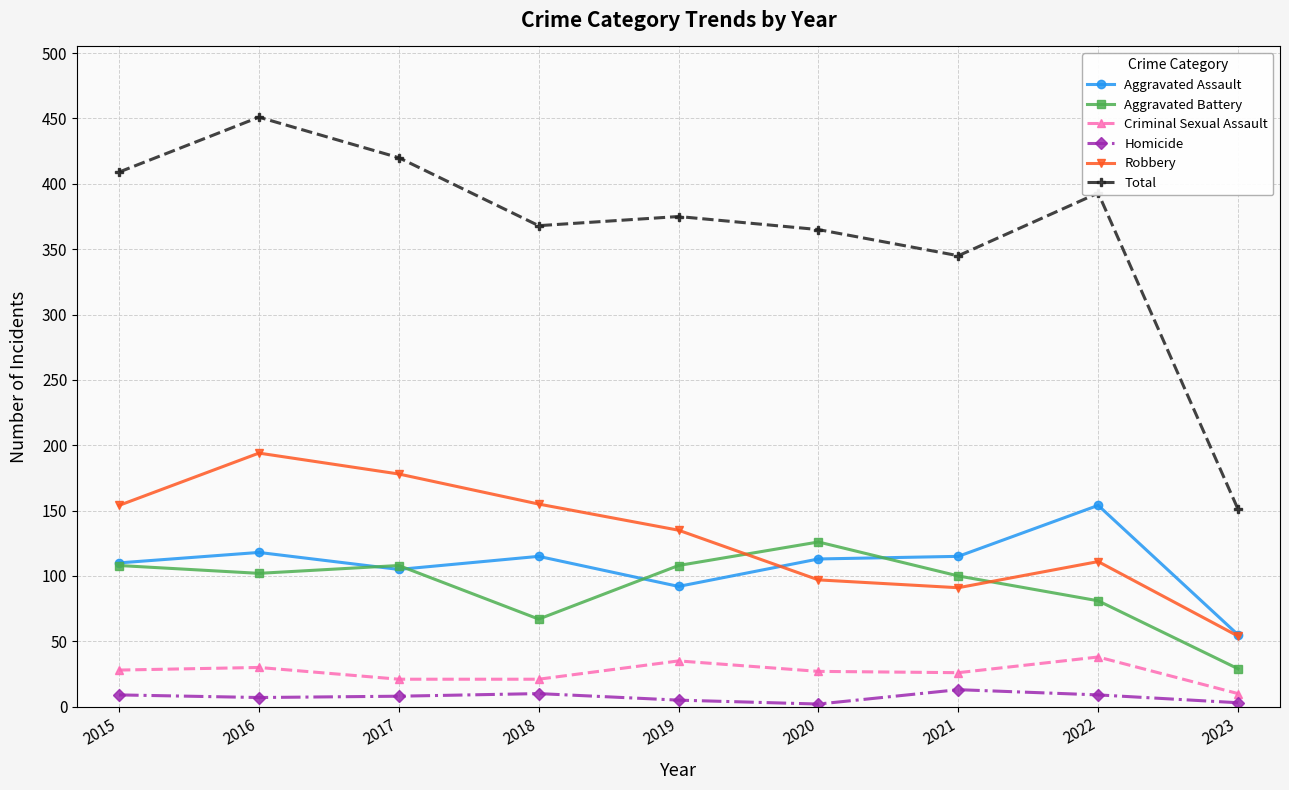

Between 2016 and 2023, which series saw the biggest shift?

Total